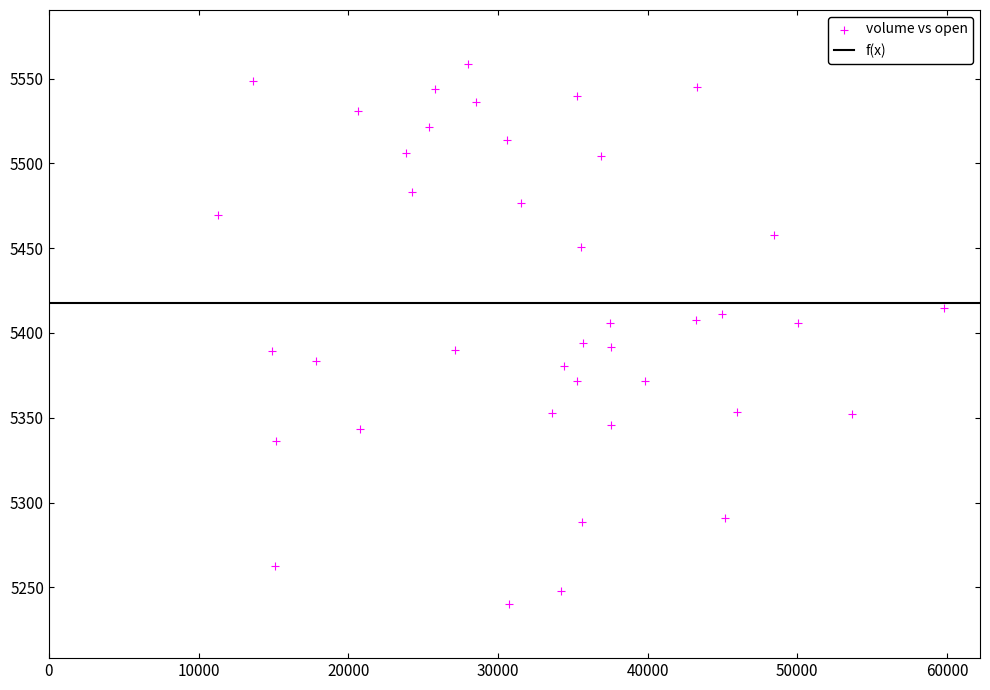

What is the range of Y values (max minus min)?

318.5